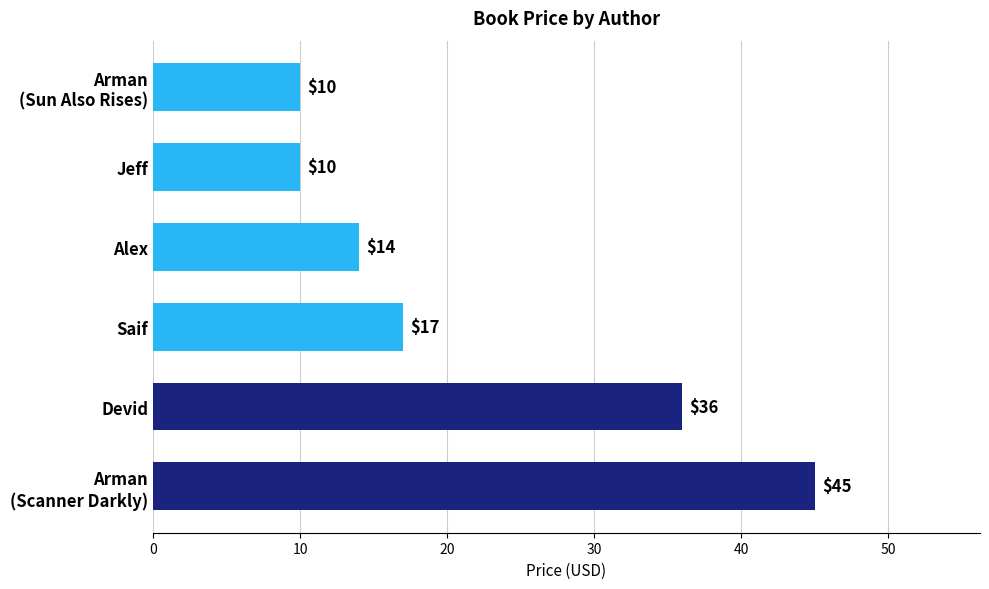

How many data points are less than 17?

3